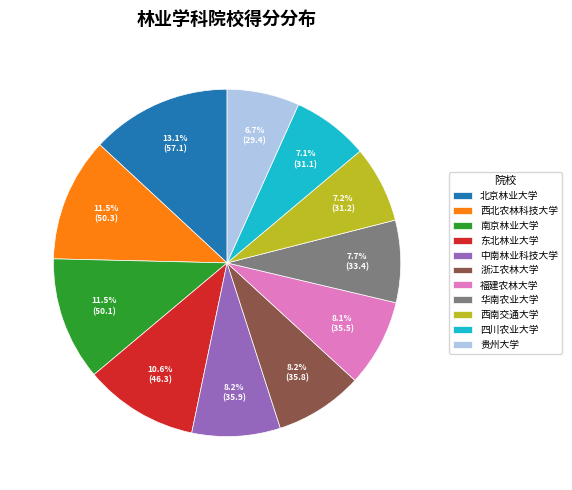

What is the largest slice in the pie chart?

北京林业大学